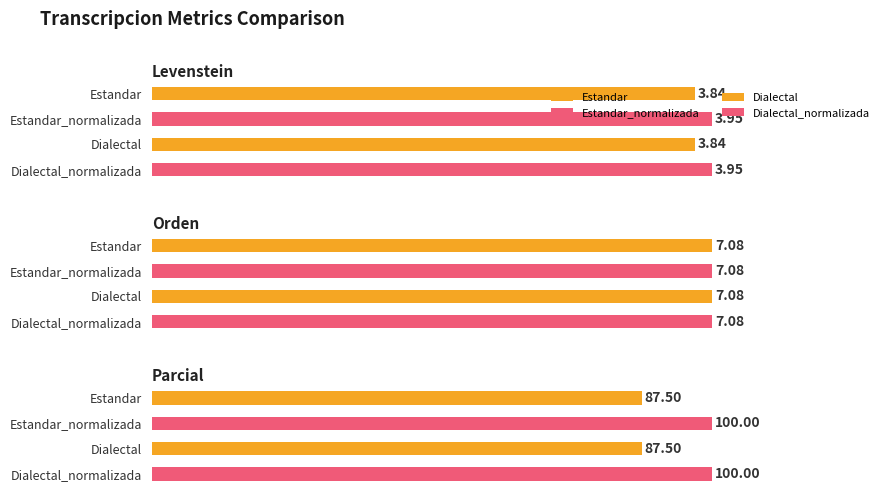

Reading left to right, what are all the values shown in this chart?

Levenstein: Estandar=3.8	Estandar_normalizada=4.0	Dialectal=3.8	Dialectal_normalizada=4.0
Orden: Estandar=7.1	Estandar_normalizada=7.1	Dialectal=7.1	Dialectal_normalizada=7.1
Parcial: Estandar=87.5	Estandar_normalizada=100.0	Dialectal=87.5	Dialectal_normalizada=100.0